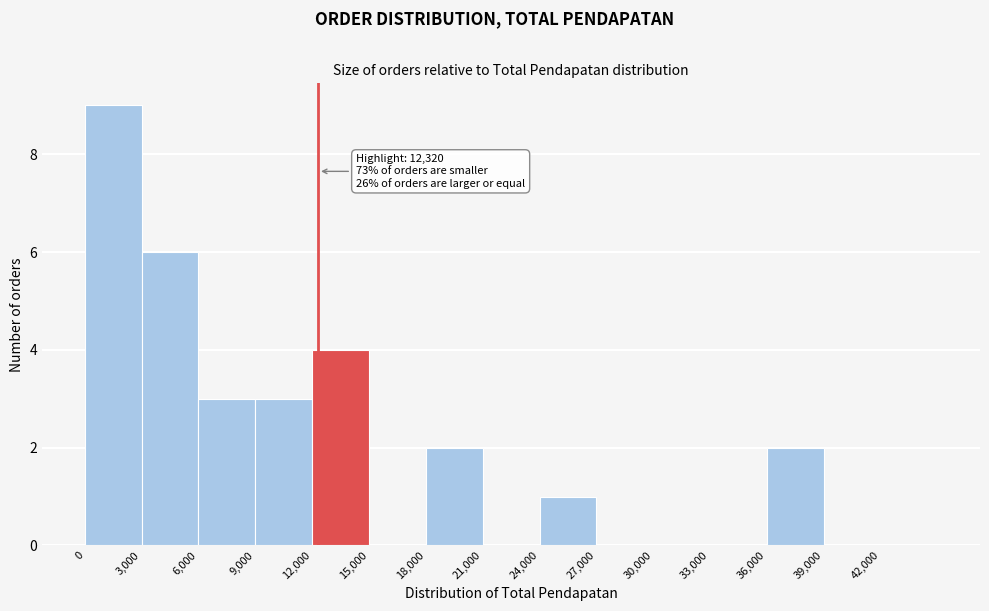

Over which range of the x-axis is the bar tallest?

0 to 3000